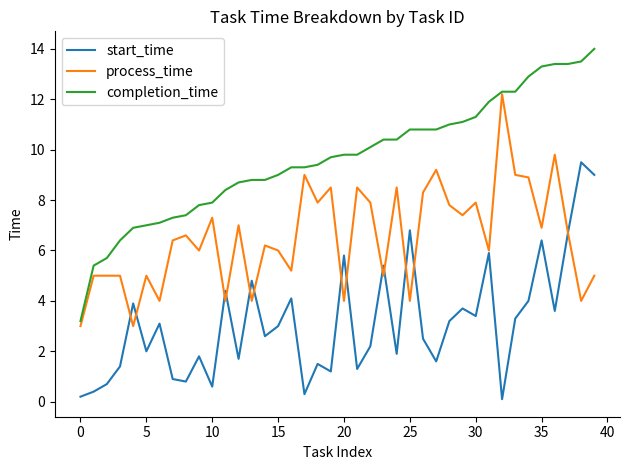

List the series in order of their peak value, lowest first.

start_time, process_time, completion_time